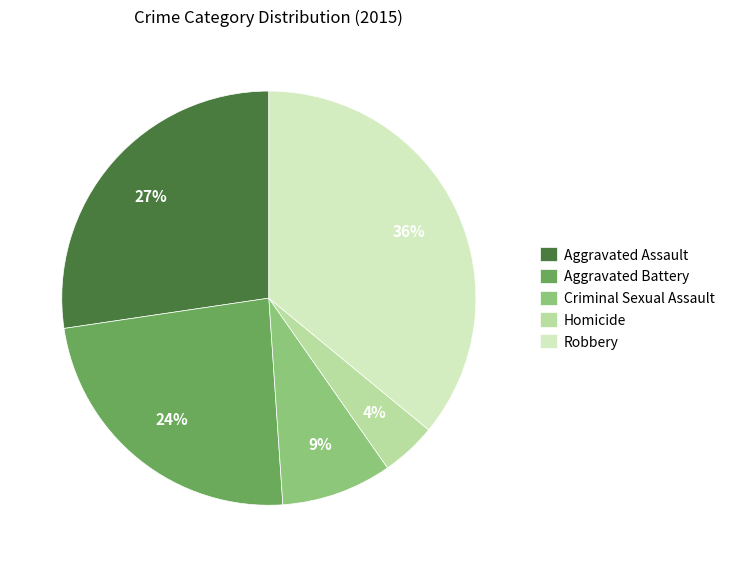

To the nearest percent, what is the difference between the largest and smallest slice percentages?

32%